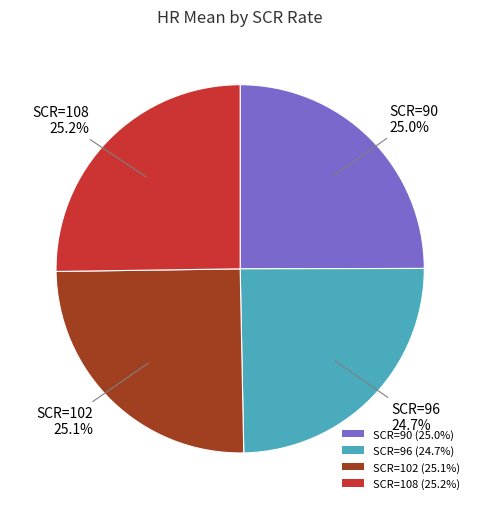

Does any single category account for the majority?

No